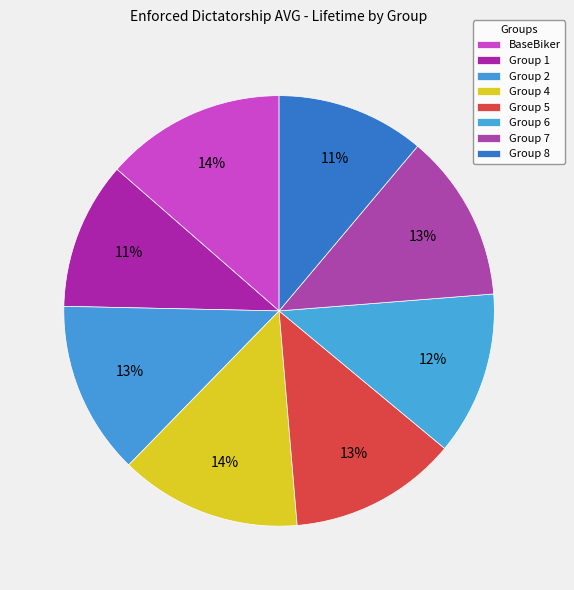

What is the change in value from Group 4 to Group 5?

-7.1